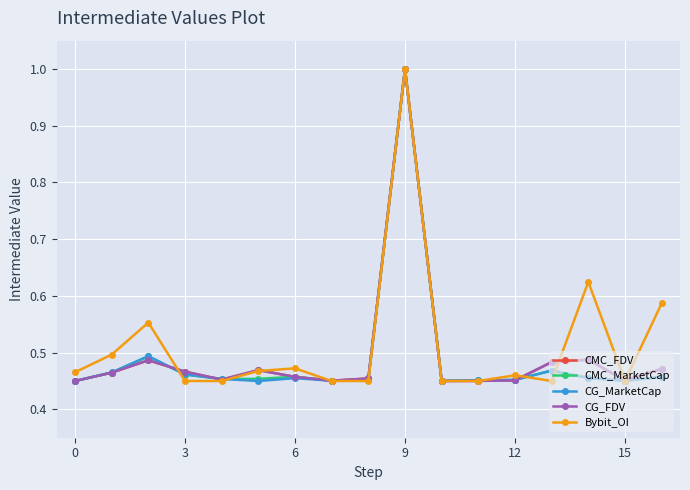

What is the highest value of the CG_FDV series?

1.0